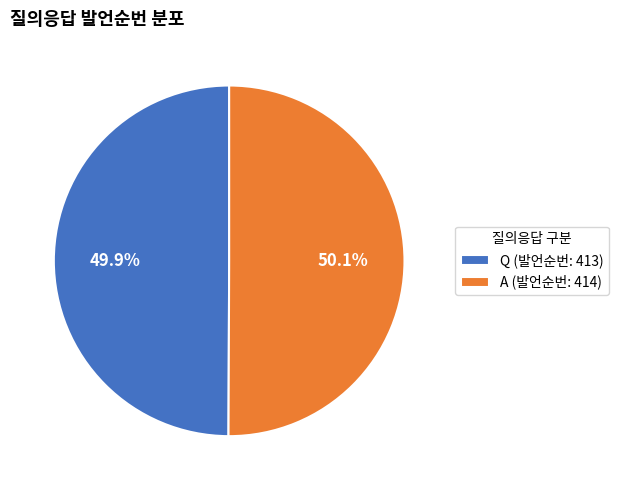

What is the ratio of the value at A (발언순번: 414) to the value at Q (발언순번: 413)?

1.0